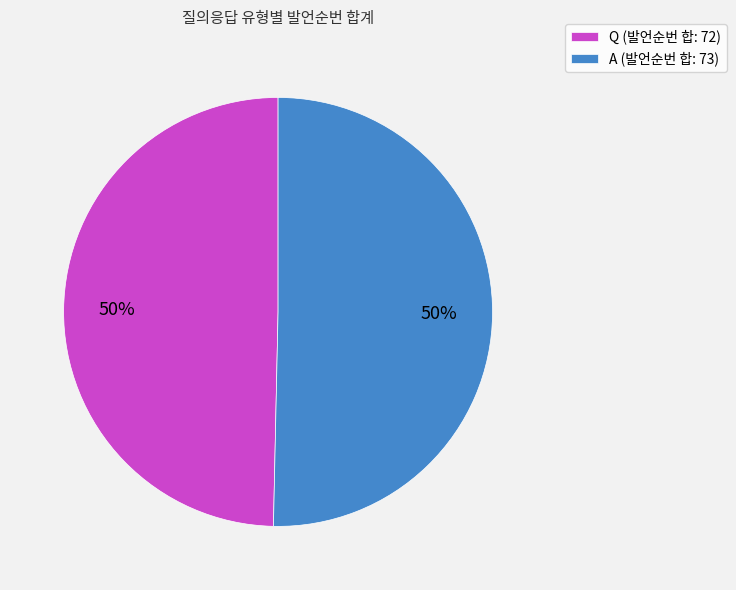

Combined, do Q and A account for over 50%?

Yes